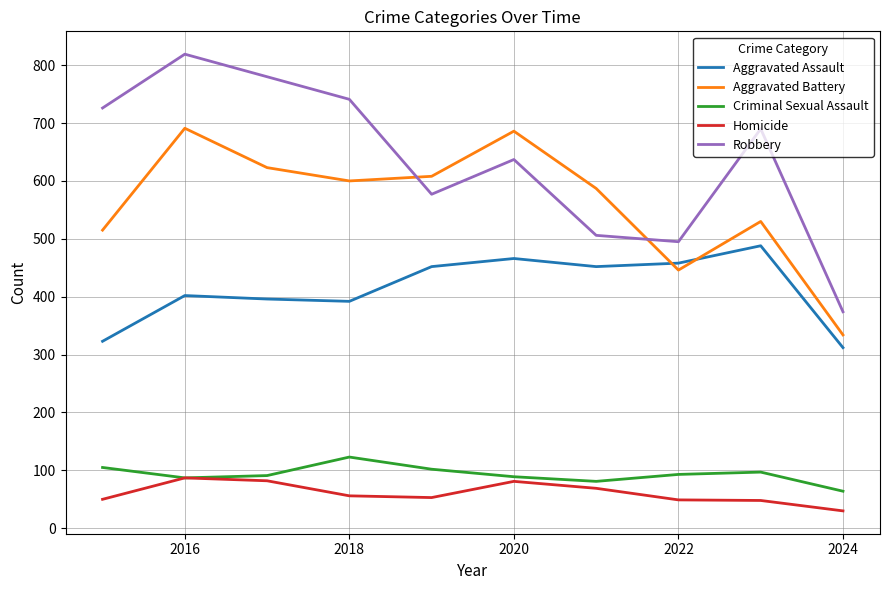

In Homicide, how many points are higher than both neighbors (excluding endpoints)?

2